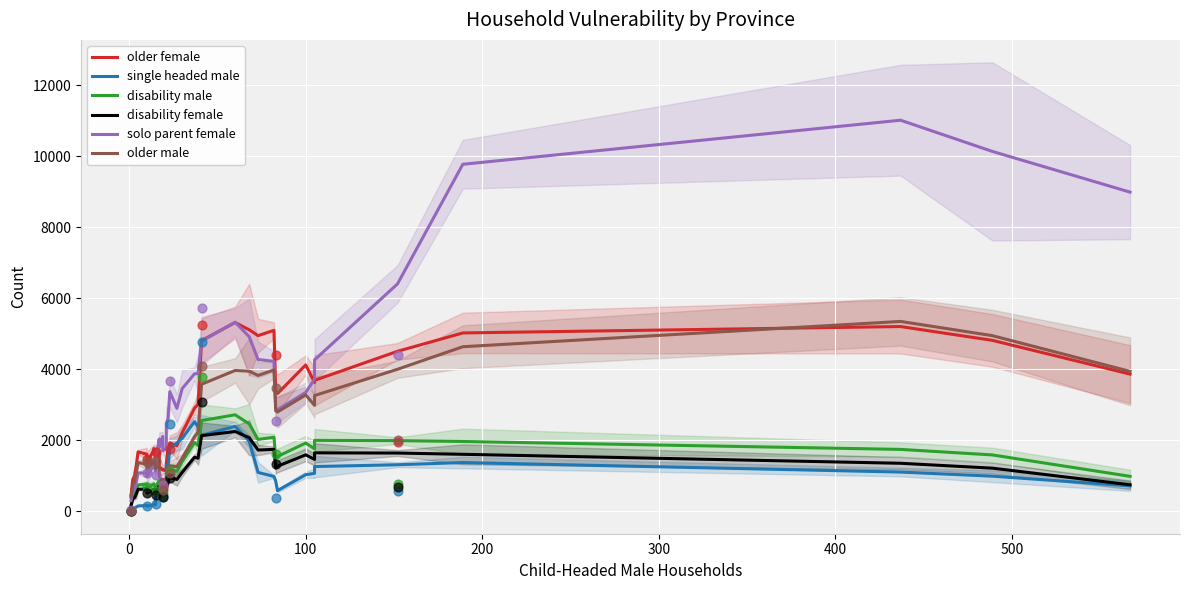

Which series has the largest Y range (max minus min)?

solo parent female